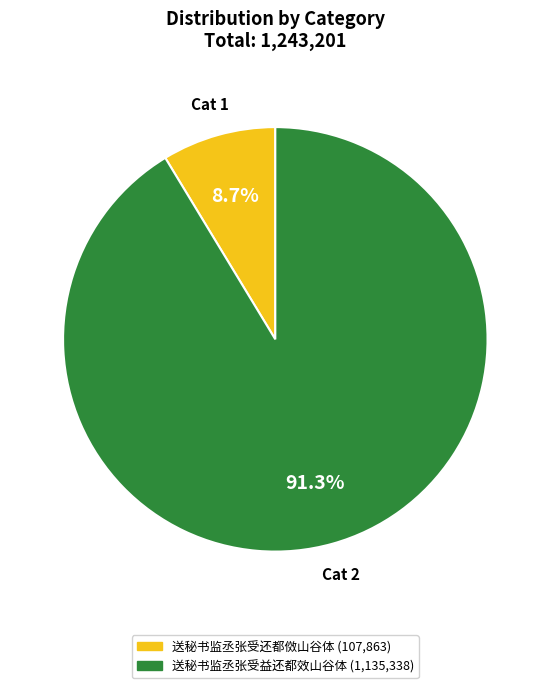

What percentage is the 送秘书监丞张受还都傚山谷体 slice, to the nearest percent?

9%